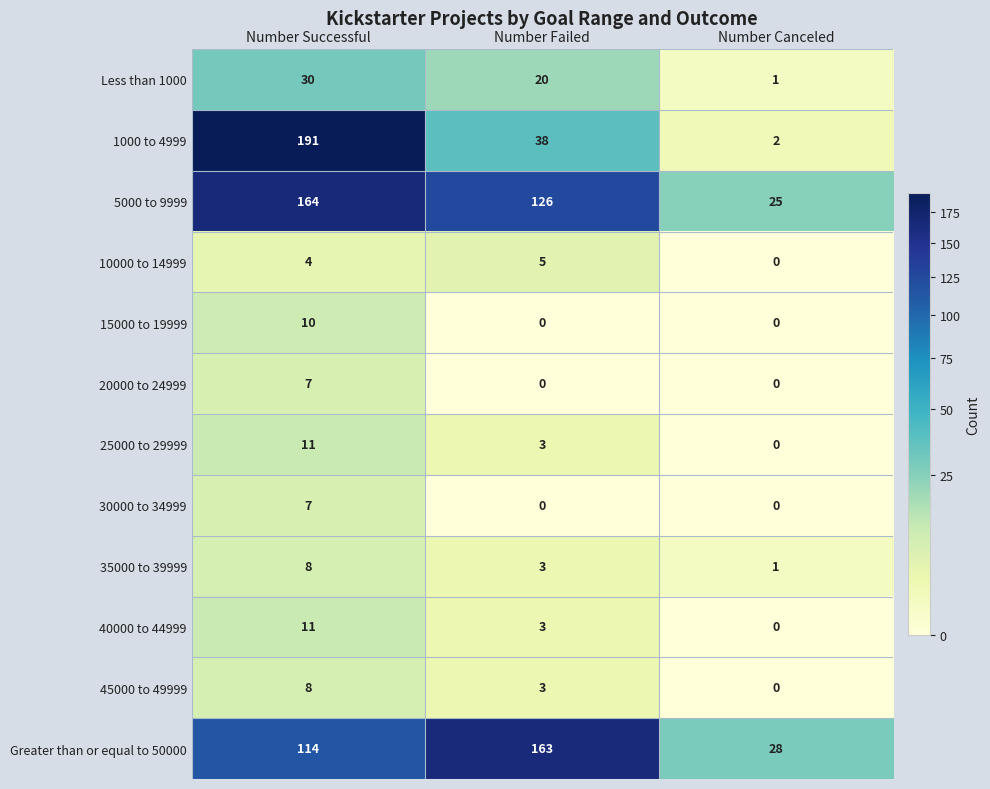

How many distinct data groups are displayed?

12